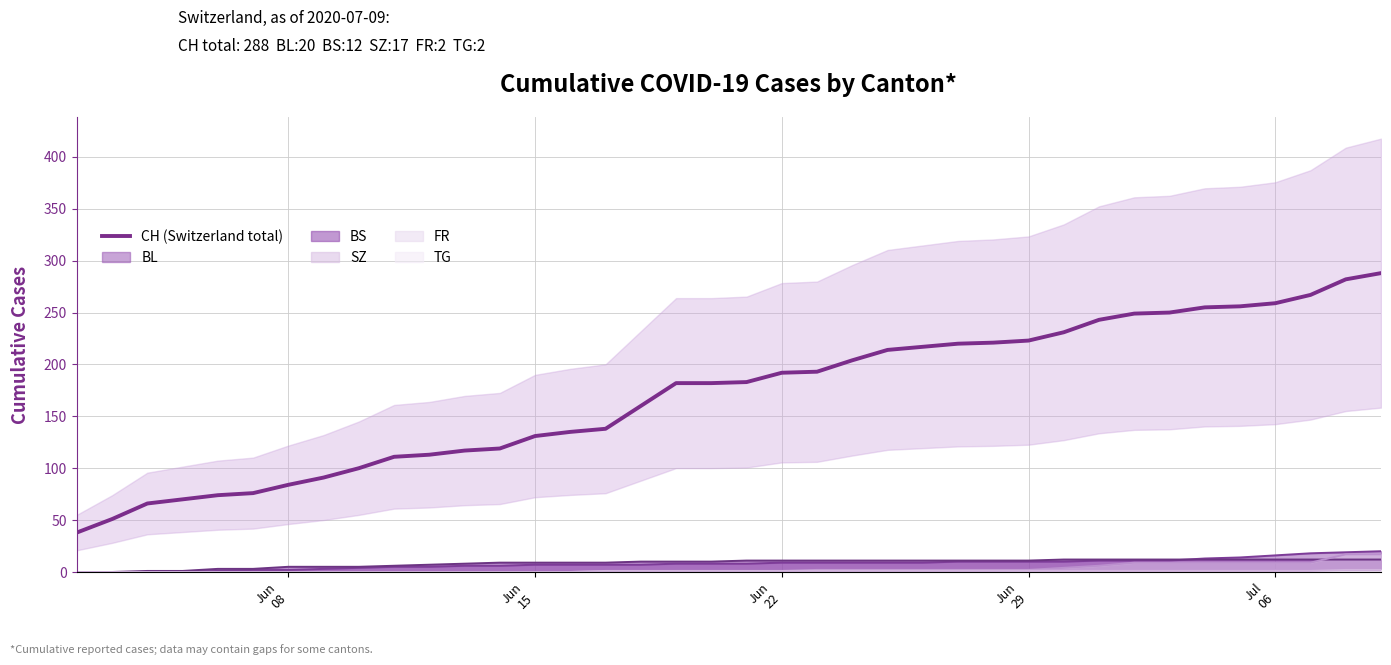

What is the lowest value of the CH (Switzerland total) series?

38